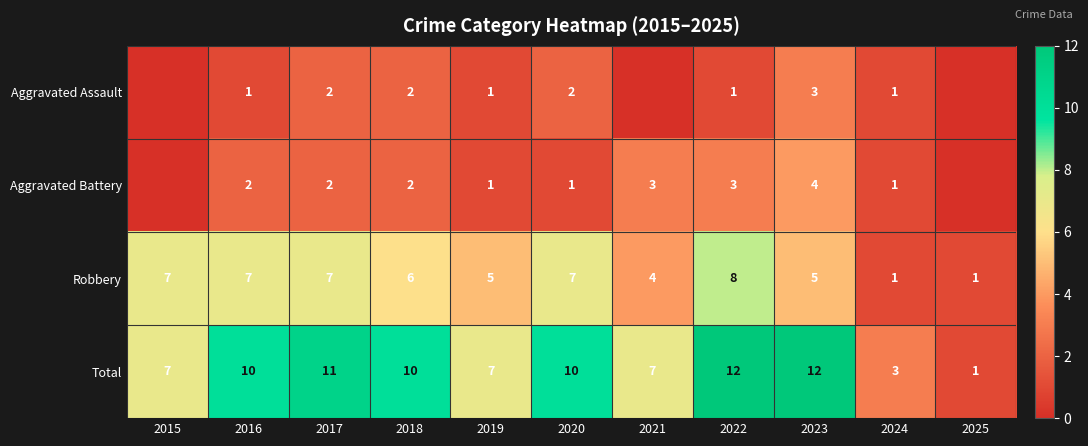

Where is Robbery nearest to the value 4?

2021